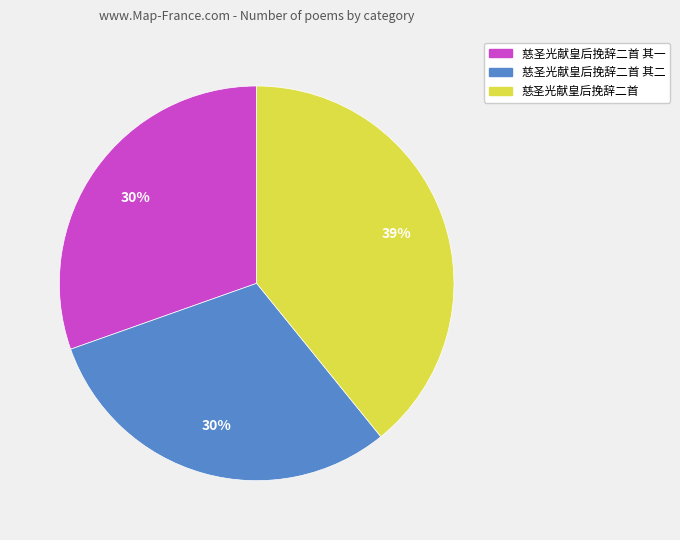

To the nearest percent, what is the average slice percentage?

33%